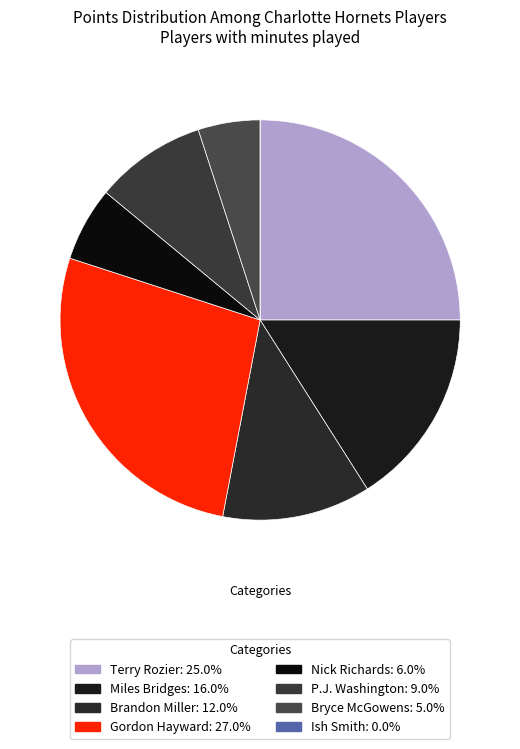

Count the number of slices in the pie.

8